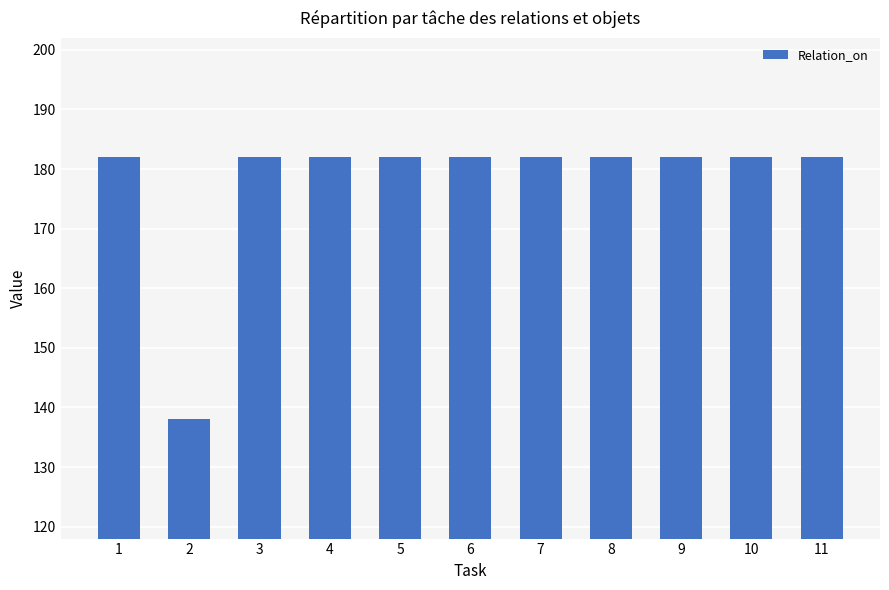

Which category has the lowest value across all series?

2